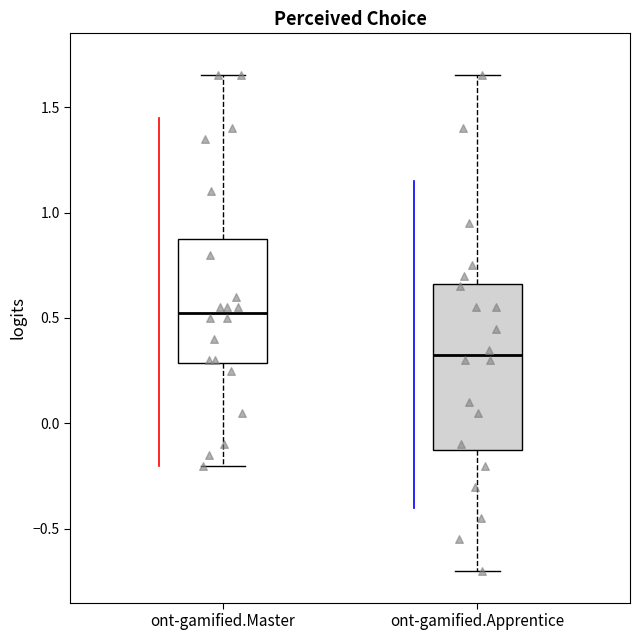

Which box's median line is the highest?

ont-gamified.Master